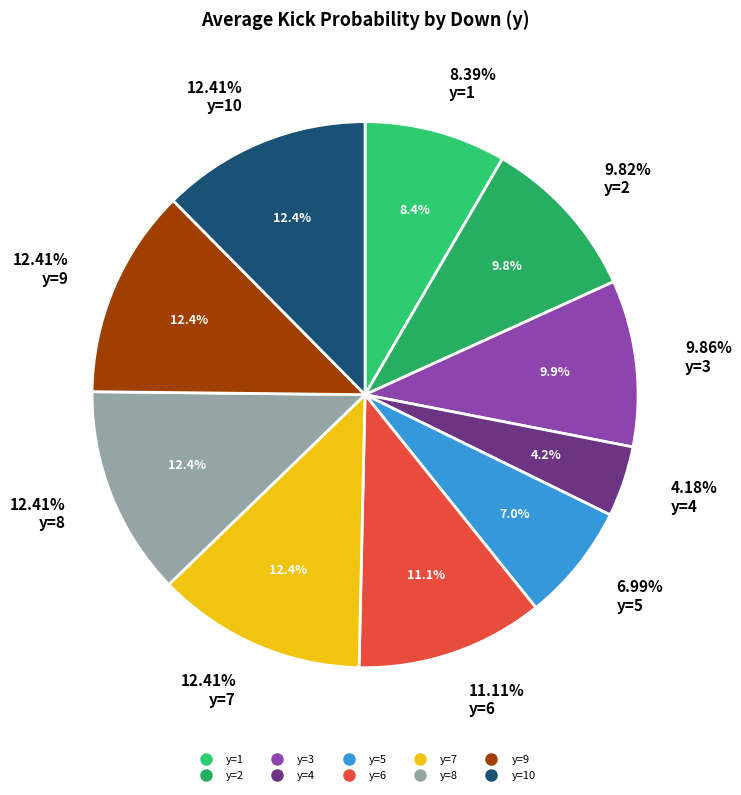

What percentage is NOT represented by y=2?

90.2%